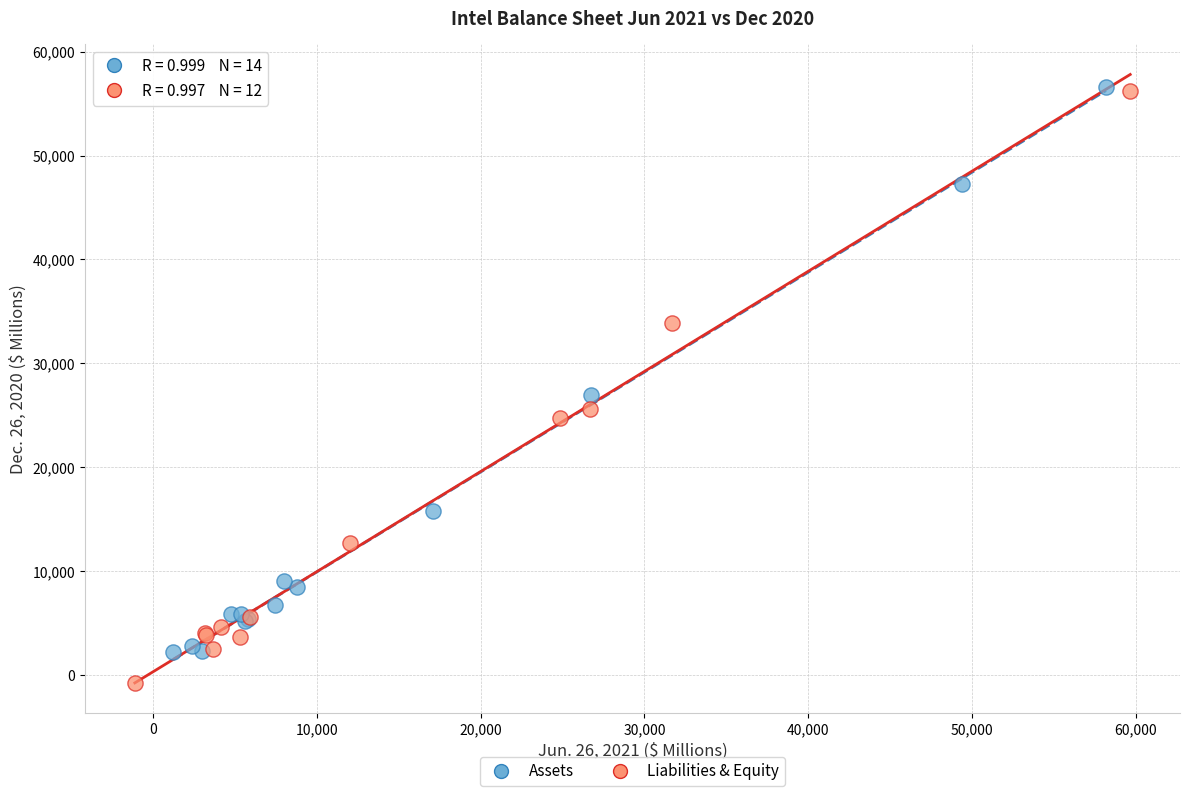

Which series contains the lowest Y value?

Liabilities & Equity